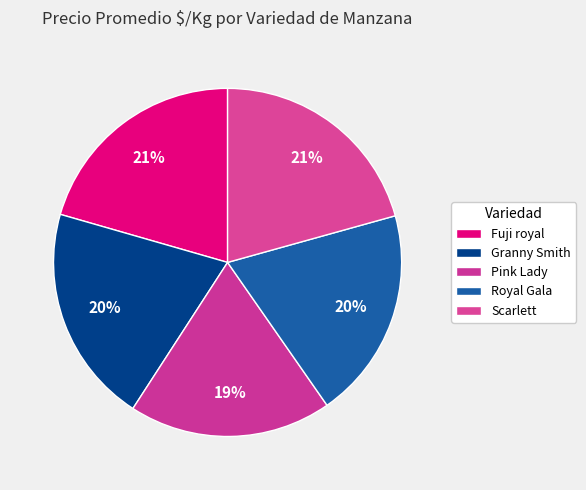

How many segments does this pie chart have?

5